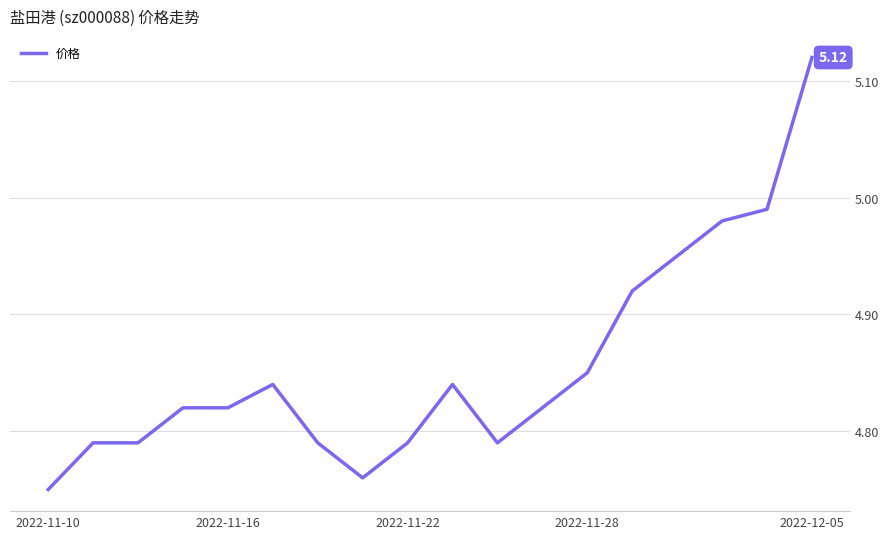

Does the chart have visible grid lines?

Yes